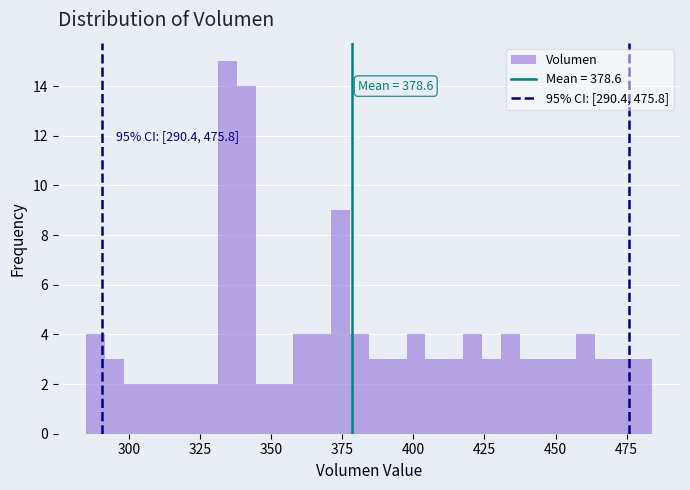

Read against the x-axis, roughly where is the centre of the tallest bar?

335